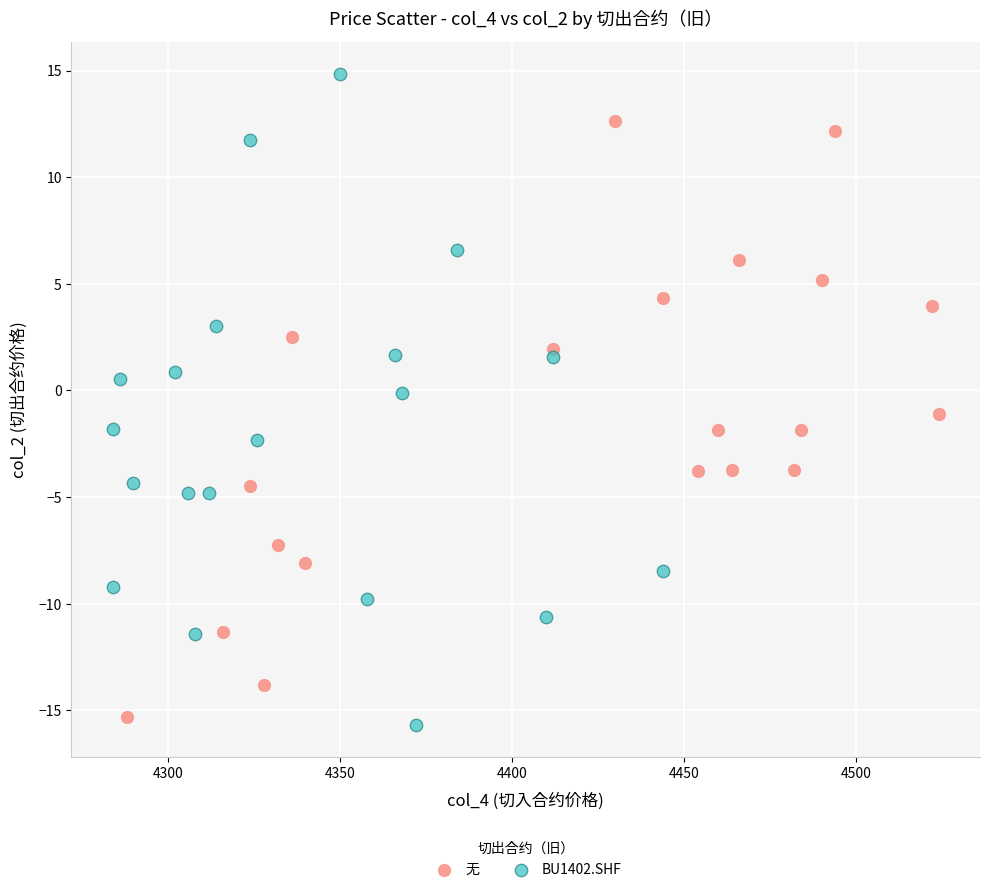

Which series contains the highest Y value?

BU1402.SHF